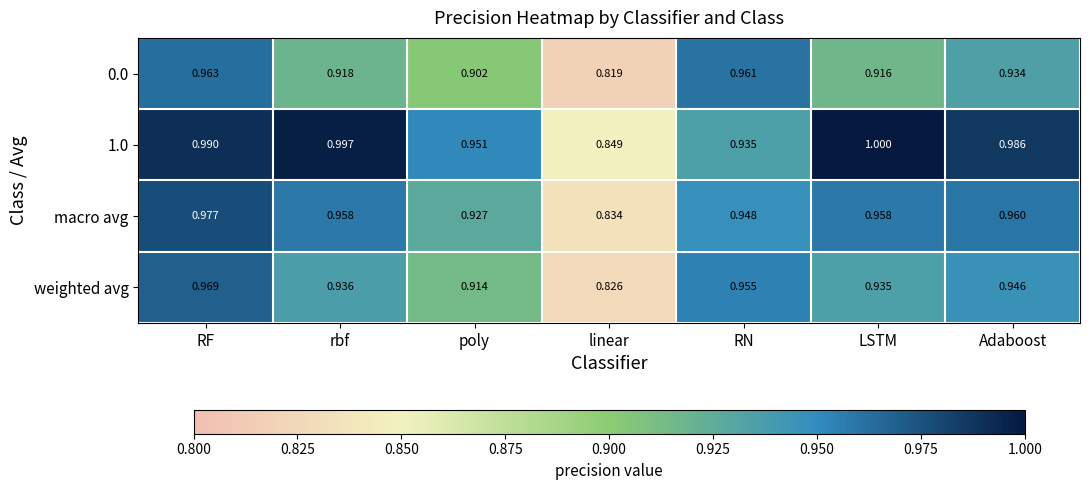

Rank the categories by 0.0 value from lowest to highest.

linear, poly, LSTM, rbf, Adaboost, RN, RF